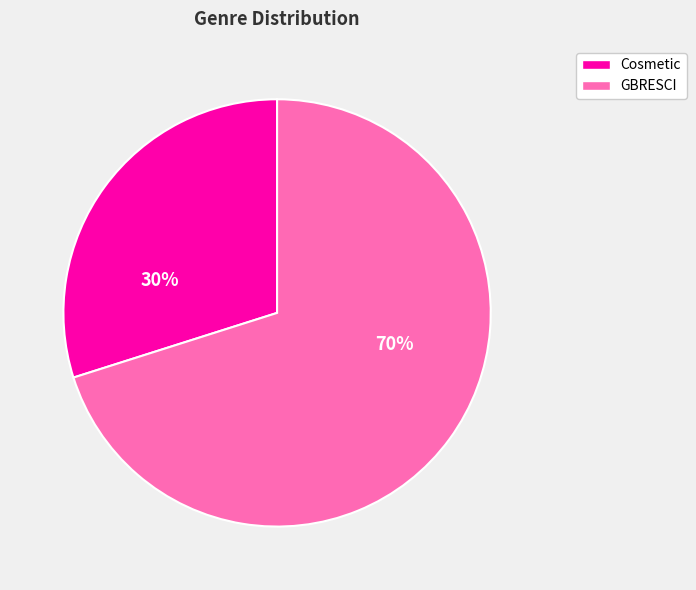

To the nearest percent, what is the combined percentage of Cosmetic and GBRESCI?

100%